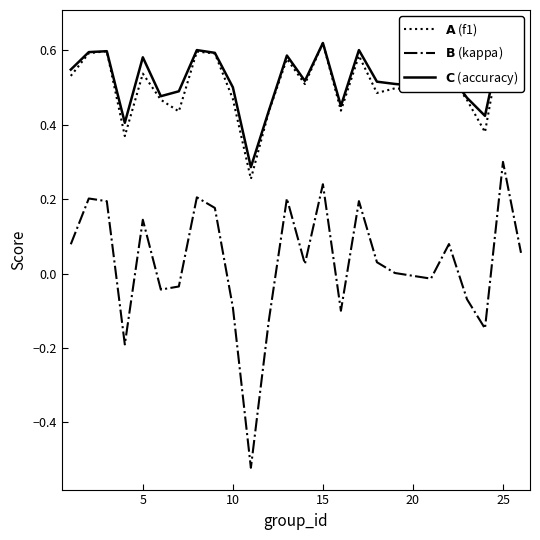

List the series in order of their peak value, lowest first.

kappa, f1, accuracy